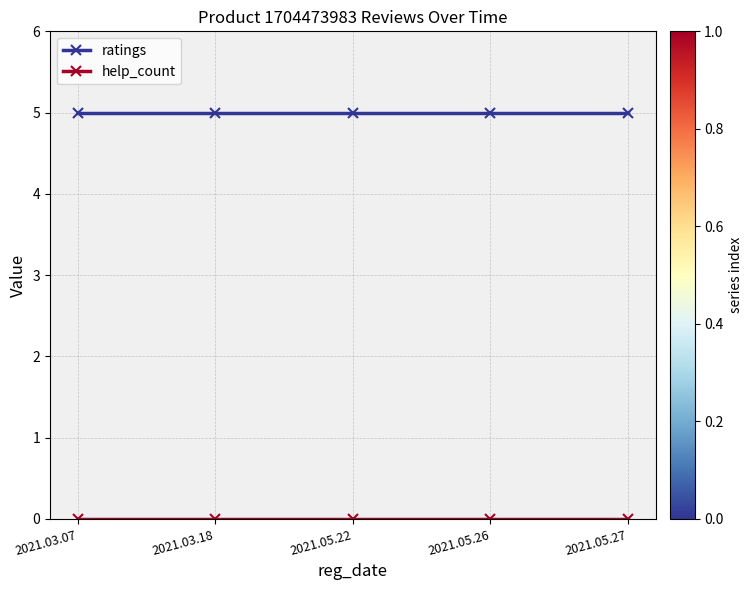

What is the maximum value for ratings?

5